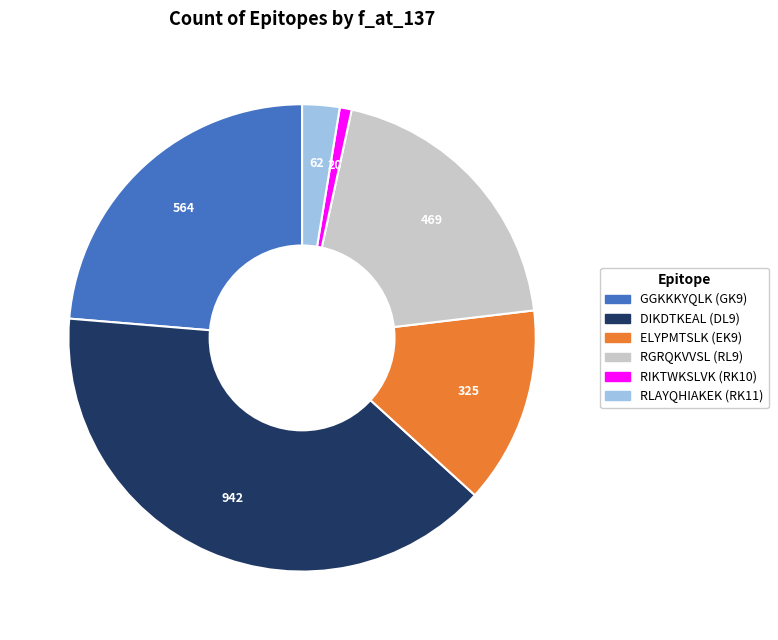

Which category has the smallest portion of the pie?

RIKTWKSLVK